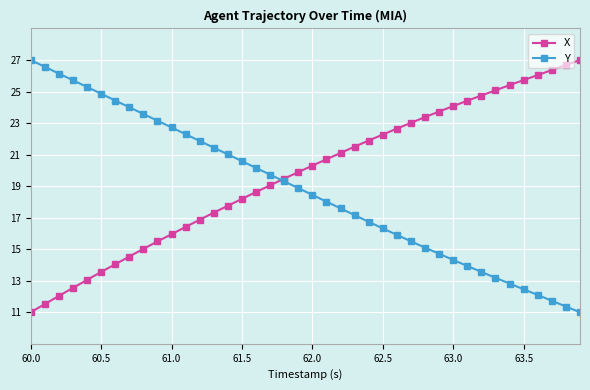

What is the minimum value for Y?

11.0